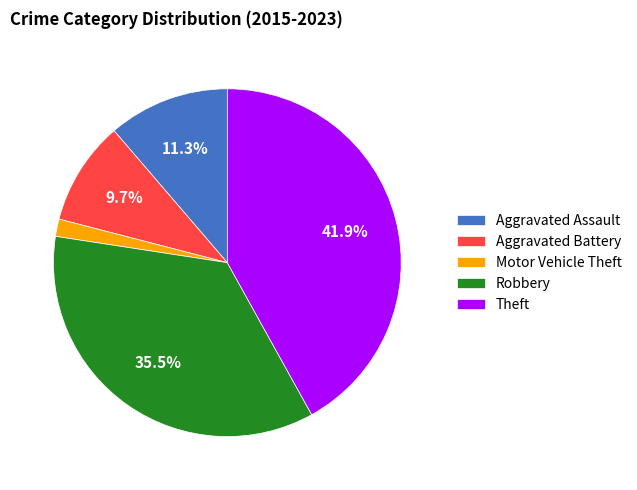

Does any single category account for the majority?

No